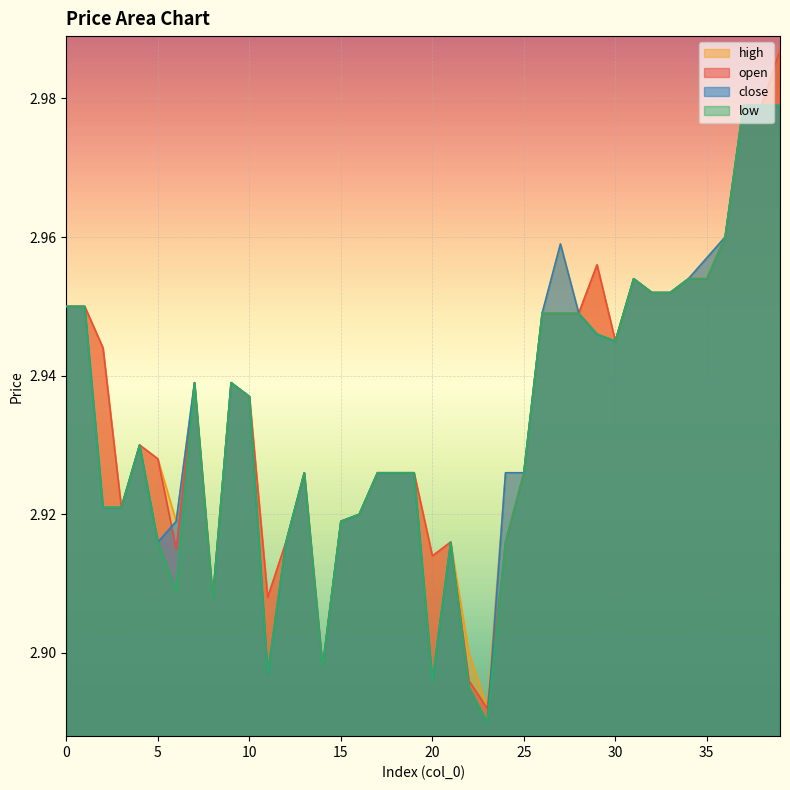

What is the greatest value displayed?

3.0